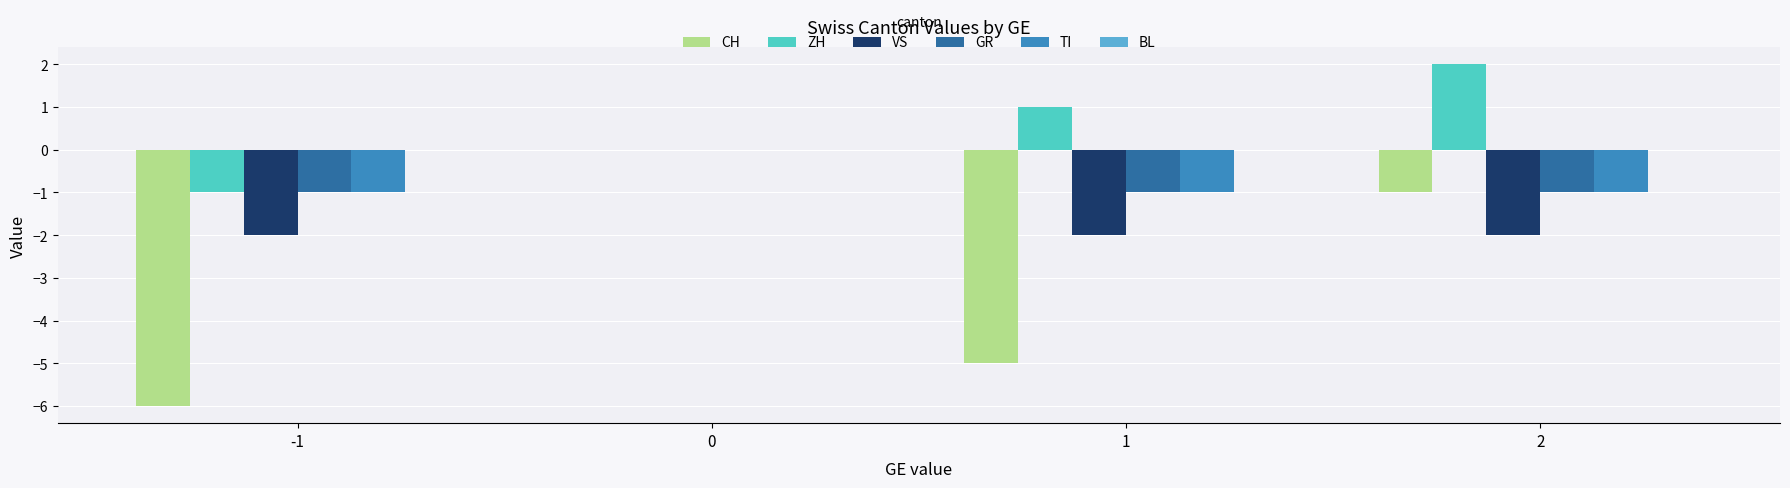

What are all the series names shown in the legend?

CH, ZH, VS, GR, TI, BL